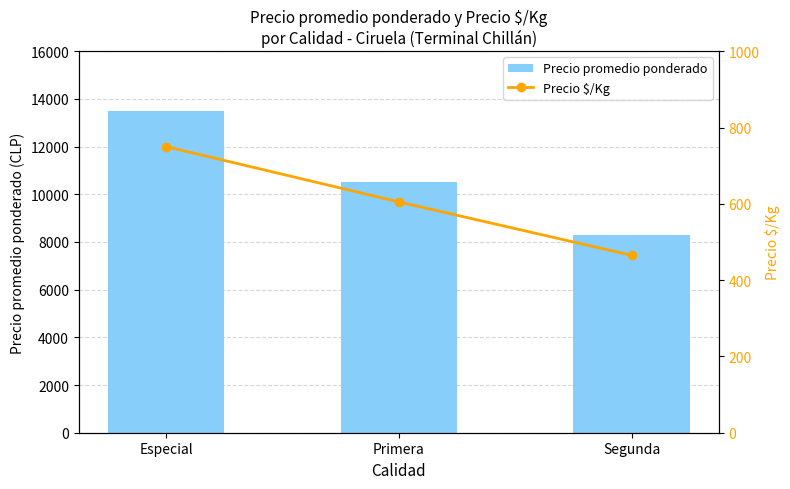

What is the total value across all series at Especial?

14250